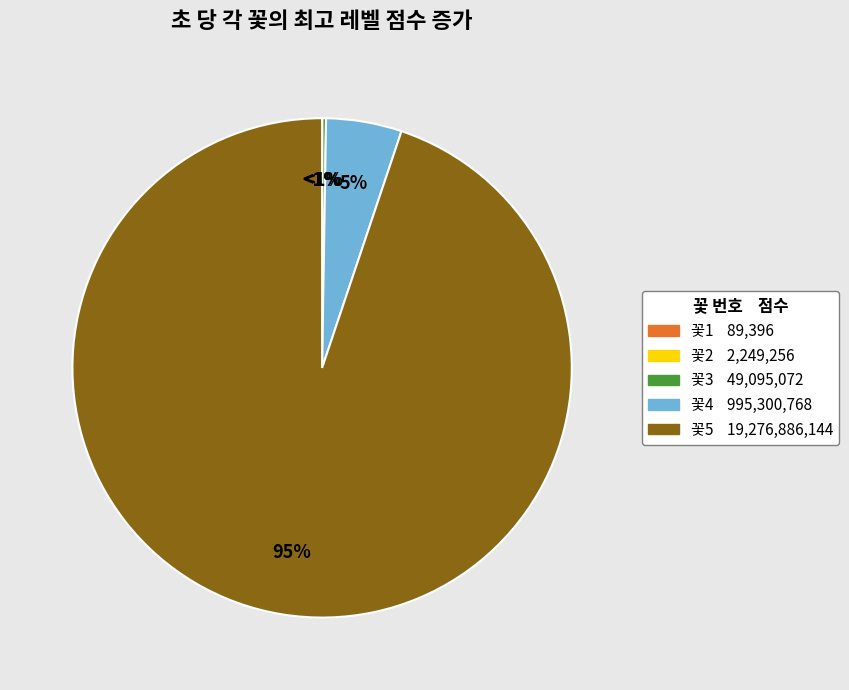

What is the total percentage of 꽃5 and 꽃2?

94.9%